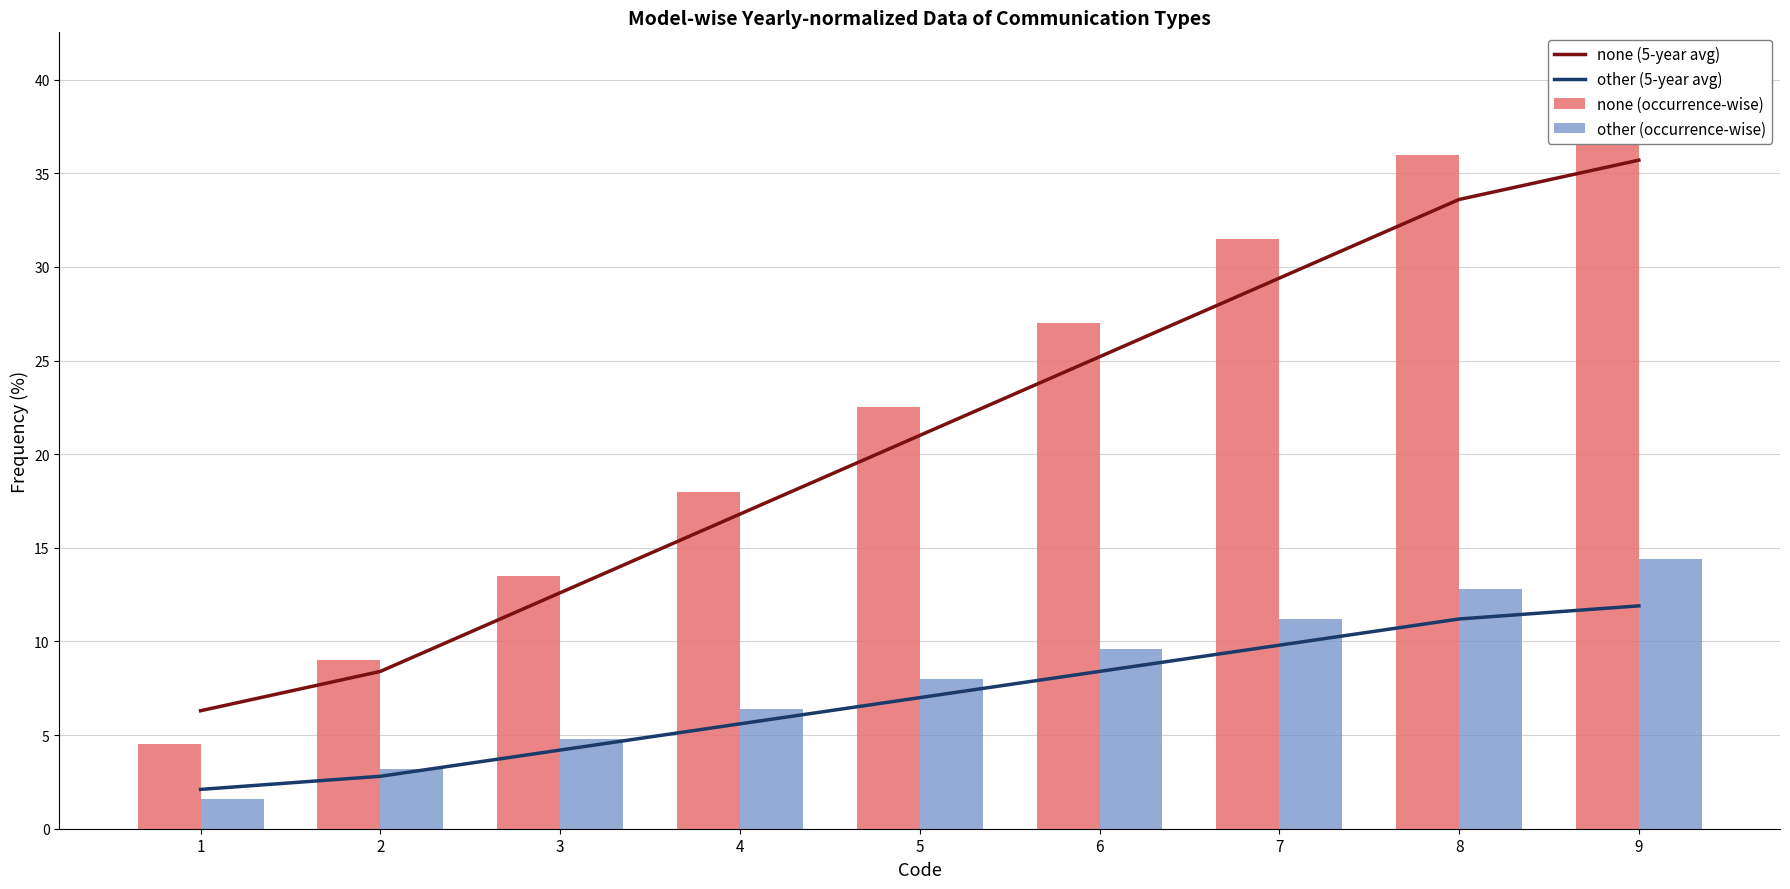

What is the value of the other (5-year avg) bar at the 3rd from the left?

4.2